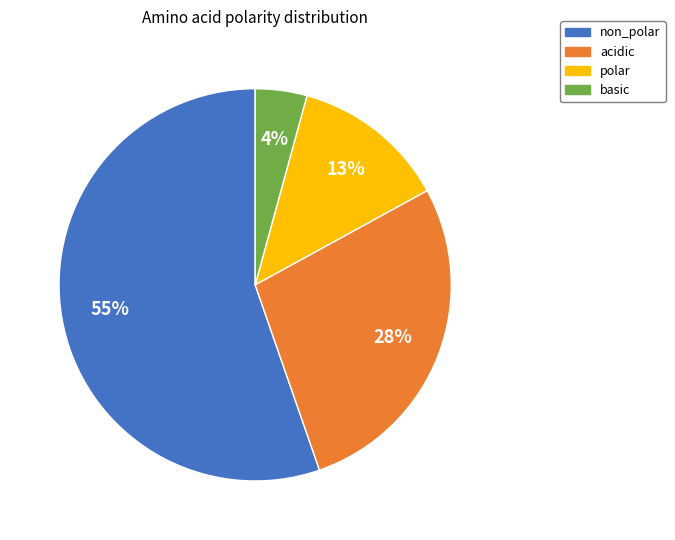

Do acidic and basic together represent more than half of the pie?

No